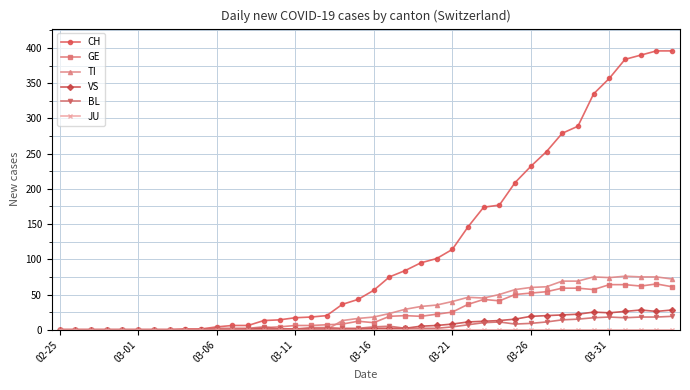

Which series has the largest range (max minus min)?

CH